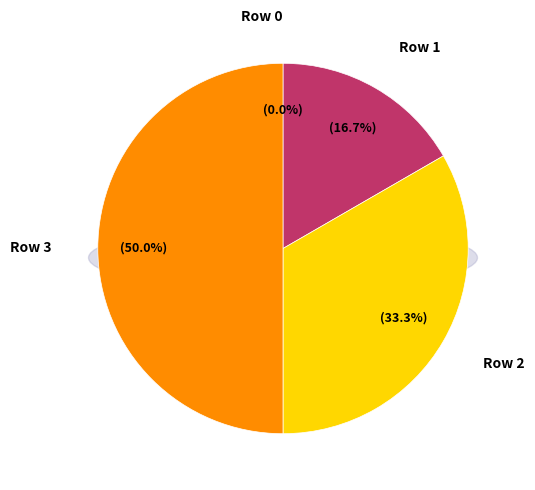

Does Row 1 account for over 50% of the chart?

No